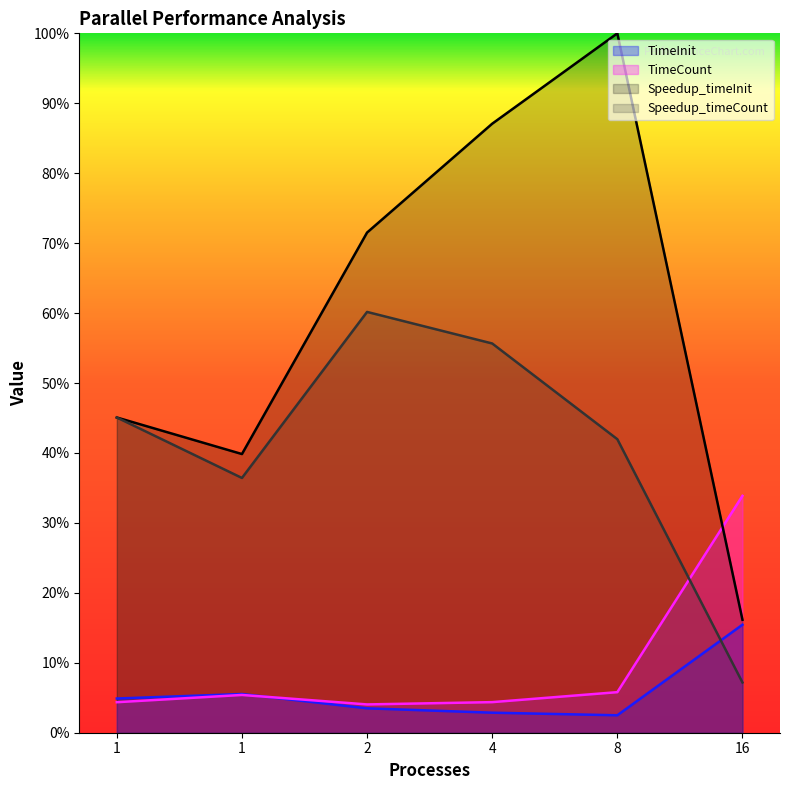

True or false: Speedup_timeInit has more than 0 points higher than both neighbors.

True